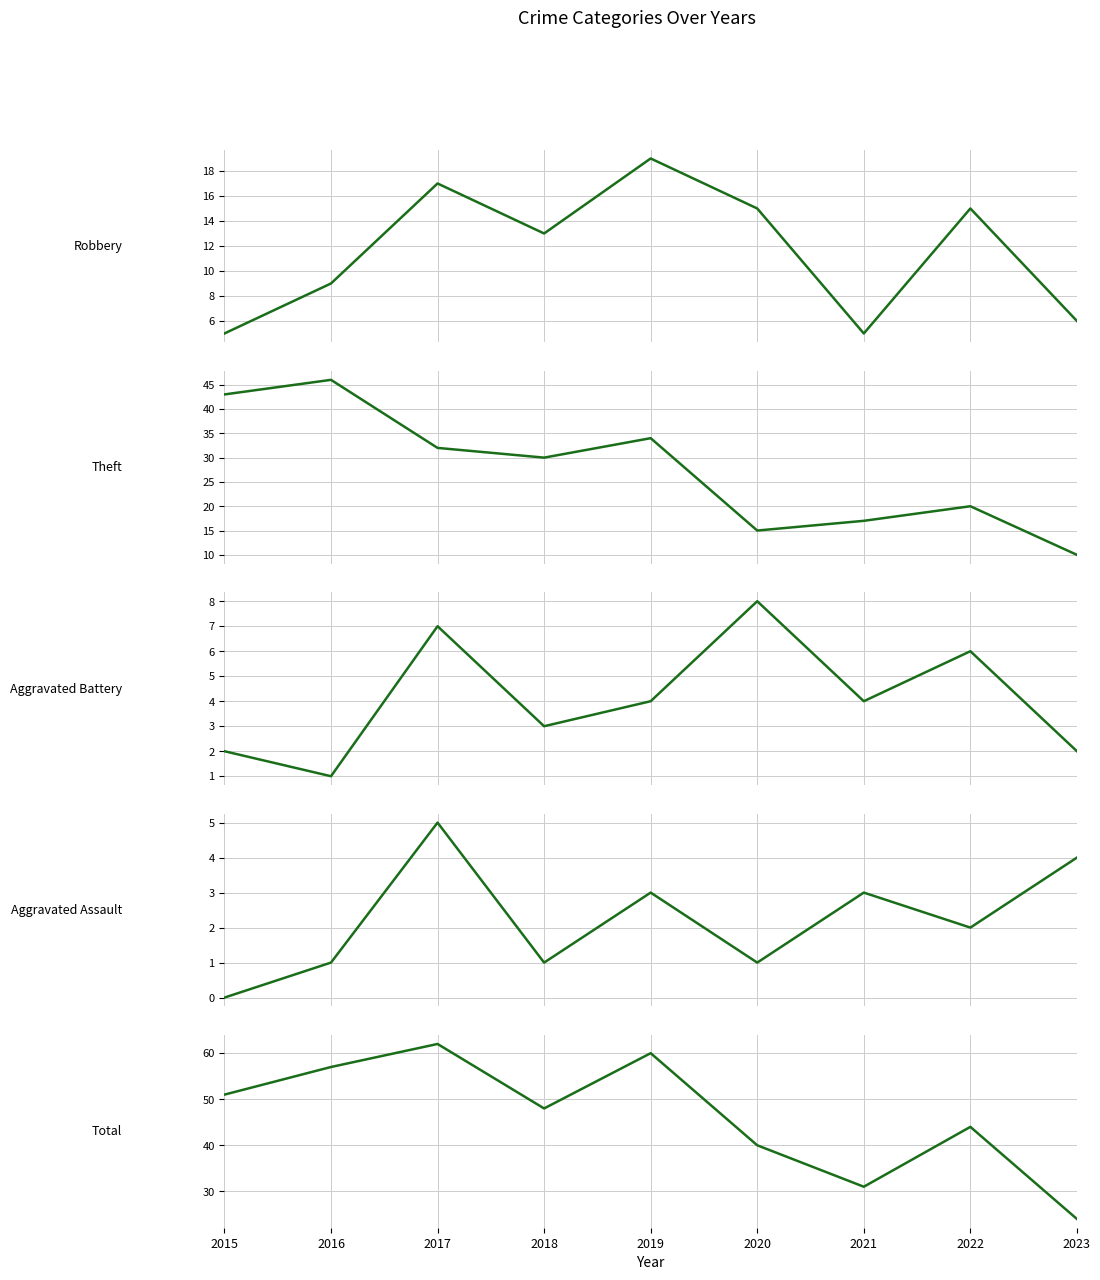

What is the value of the Robbery point at the 4th from the left?

13